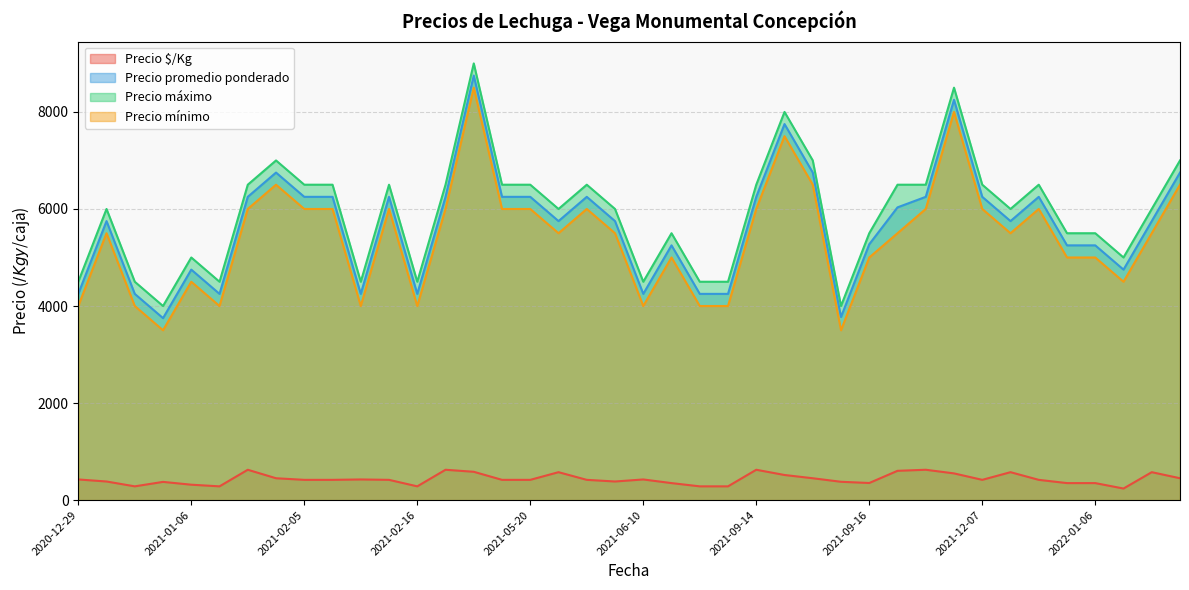

What are all the series names shown in the legend?

Precio $/Kg, Precio promedio ponderado, Precio máximo, Precio mínimo